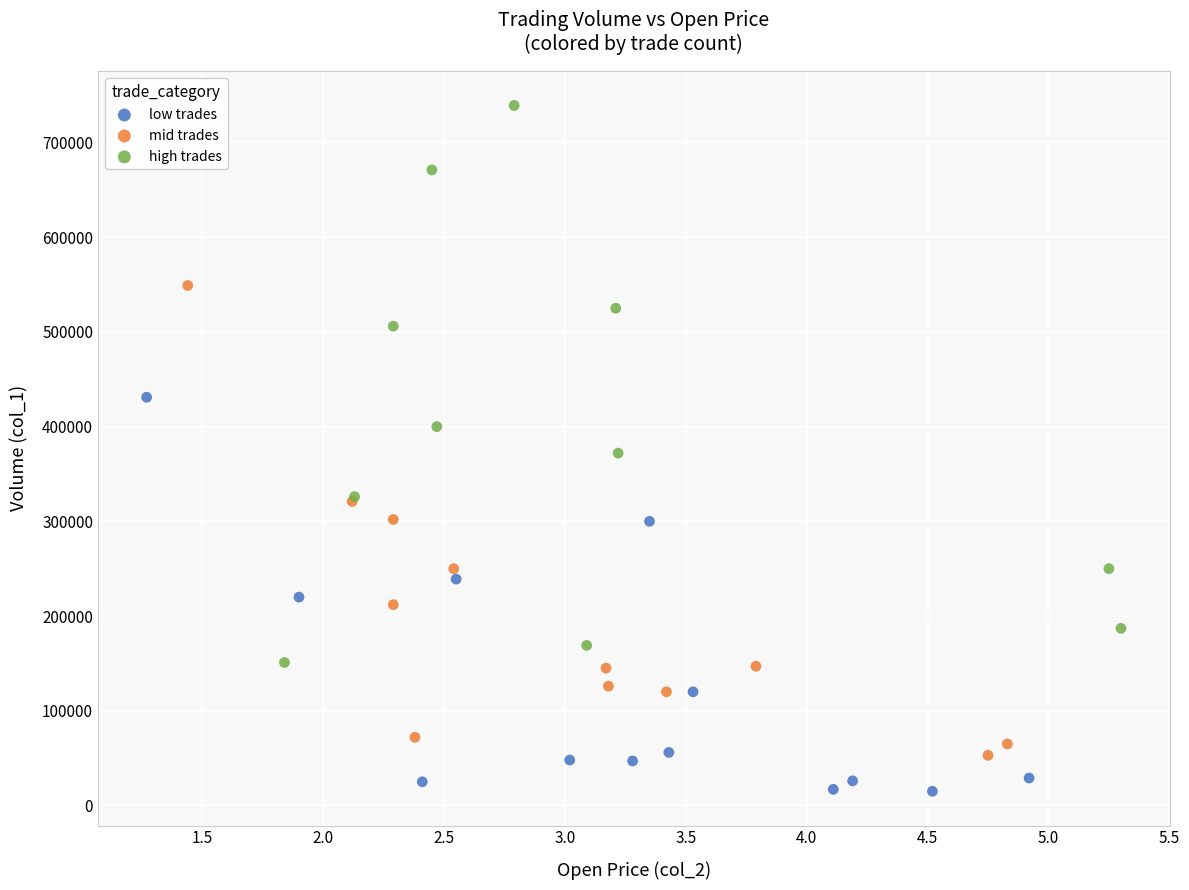

Which series reaches the maximum Y coordinate?

high trades